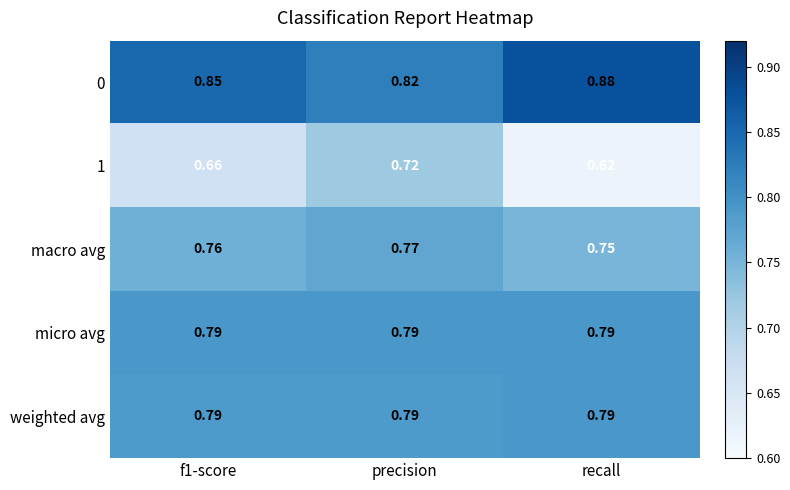

At which label is macro avg closest to 0?

recall